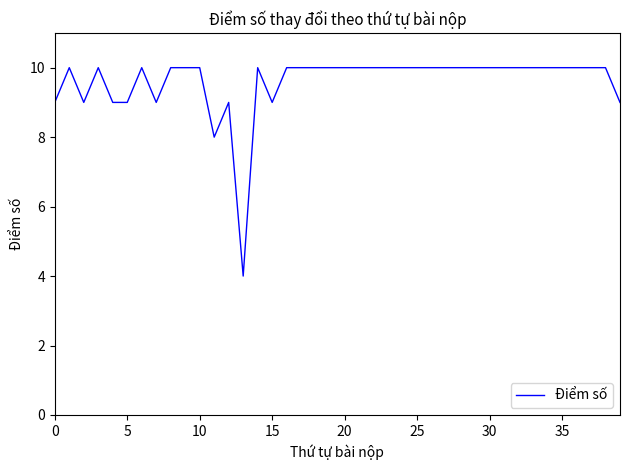

What is the minimum value shown in the chart?

4